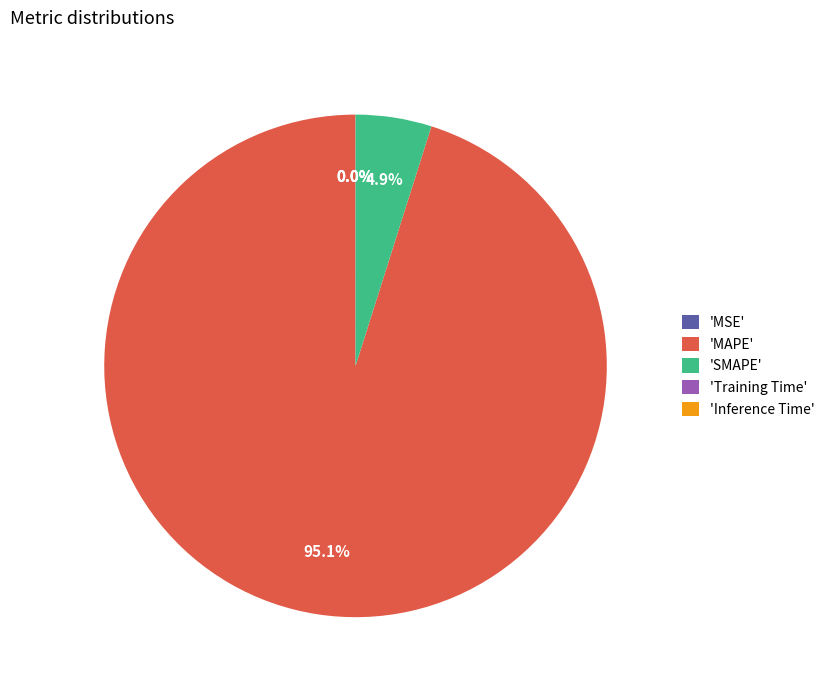

To the nearest percent, what is the average slice percentage?

20%